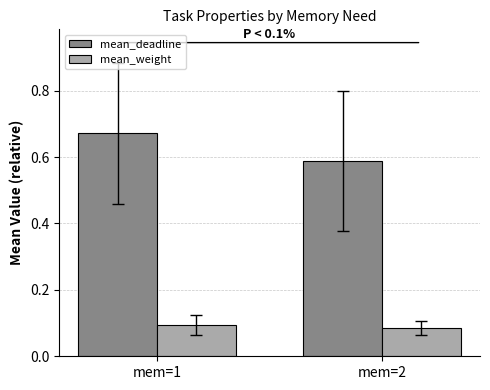

List the series in order of their peak value, lowest first.

mean_weight, mean_deadline